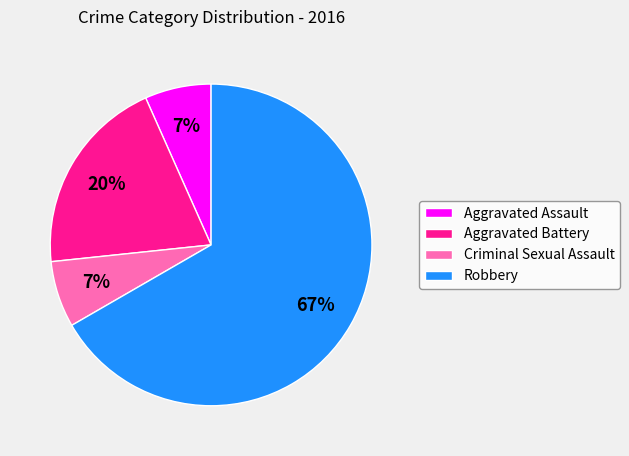

What percentage is the Aggravated Battery slice, to the nearest percent?

20%